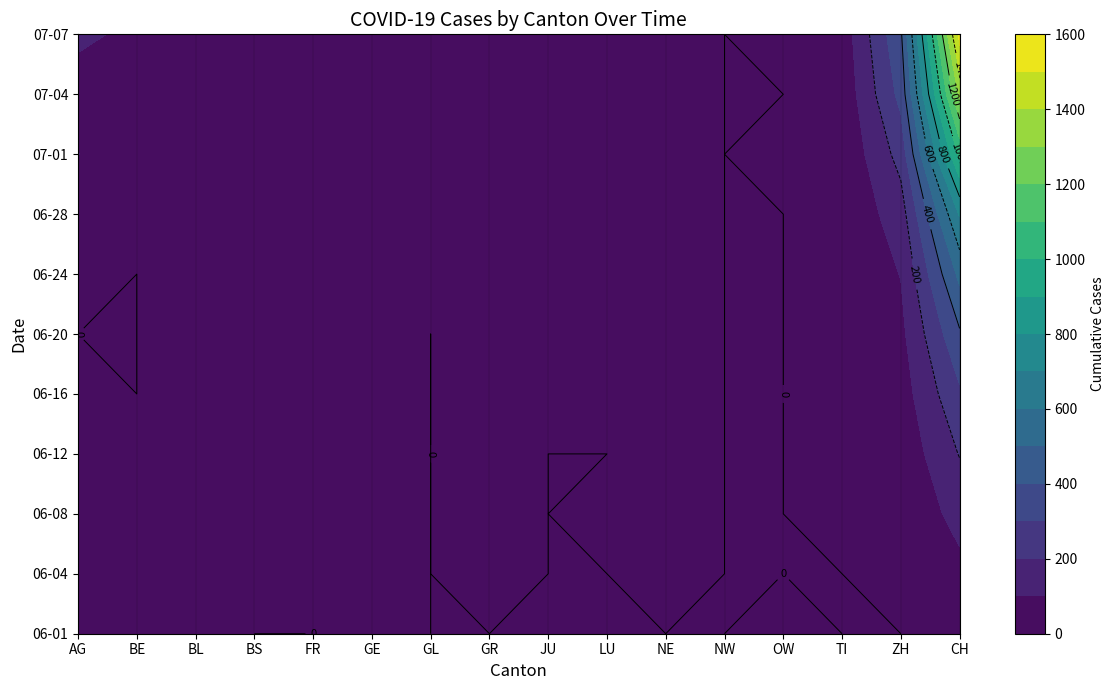

What is the difference between the maximum and minimum values in the 2020-06-04 series?

74